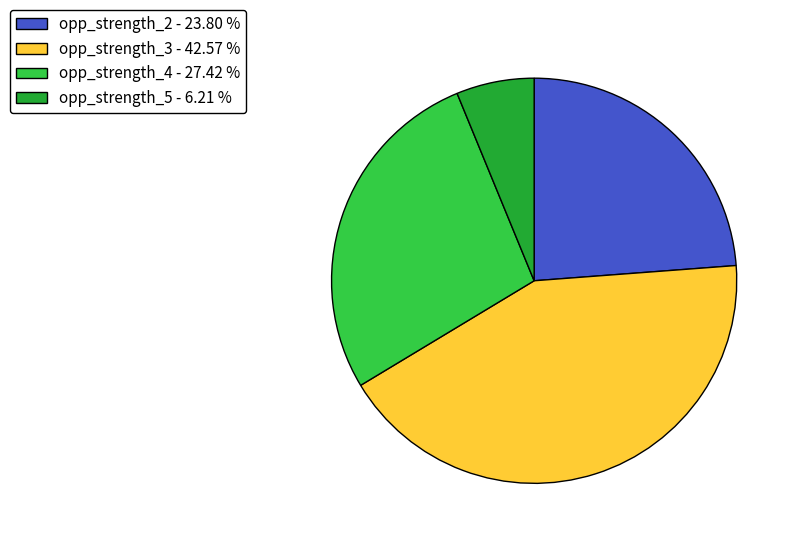

Which category has the biggest portion of the pie?

opp_strength_3 - 42.57 %